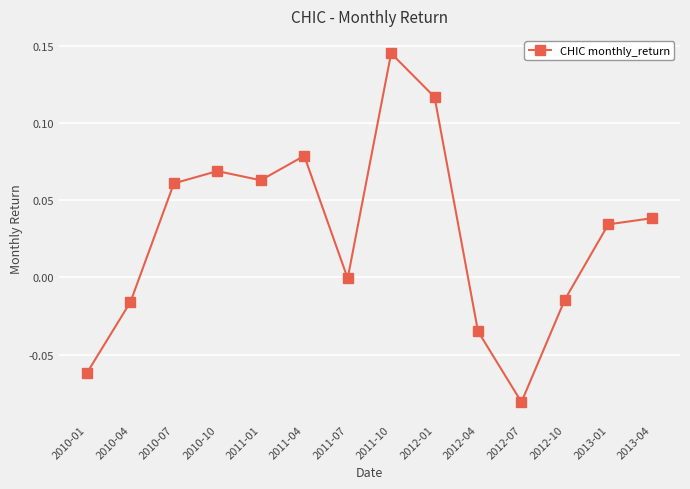

What position from the left is 2013-04?

14